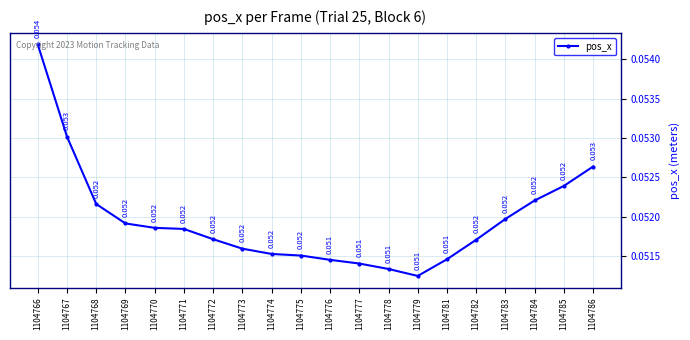

Between 1104786 and 1104768, which is larger?

1104786